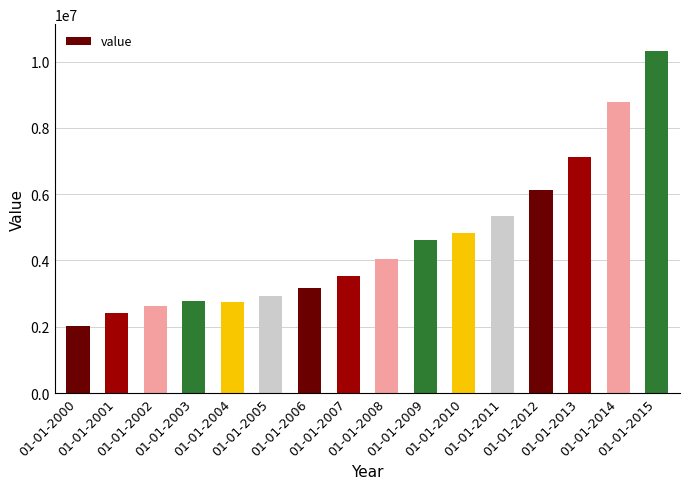

The chart shows a value of 1826348.2 at 01-01-2004. True or false?

False